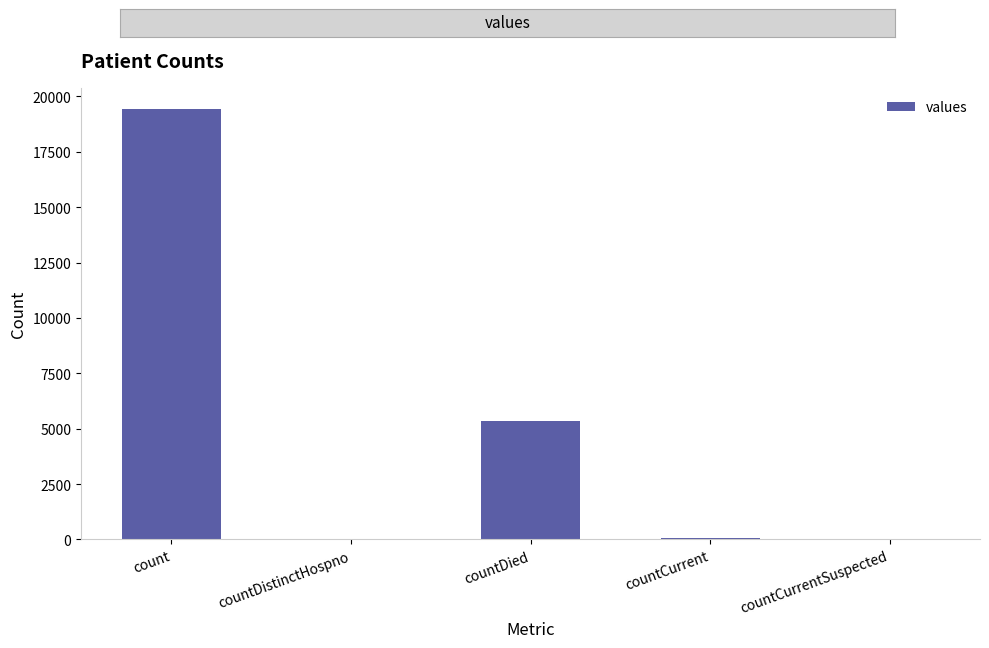

What is the sum of all values?

24875